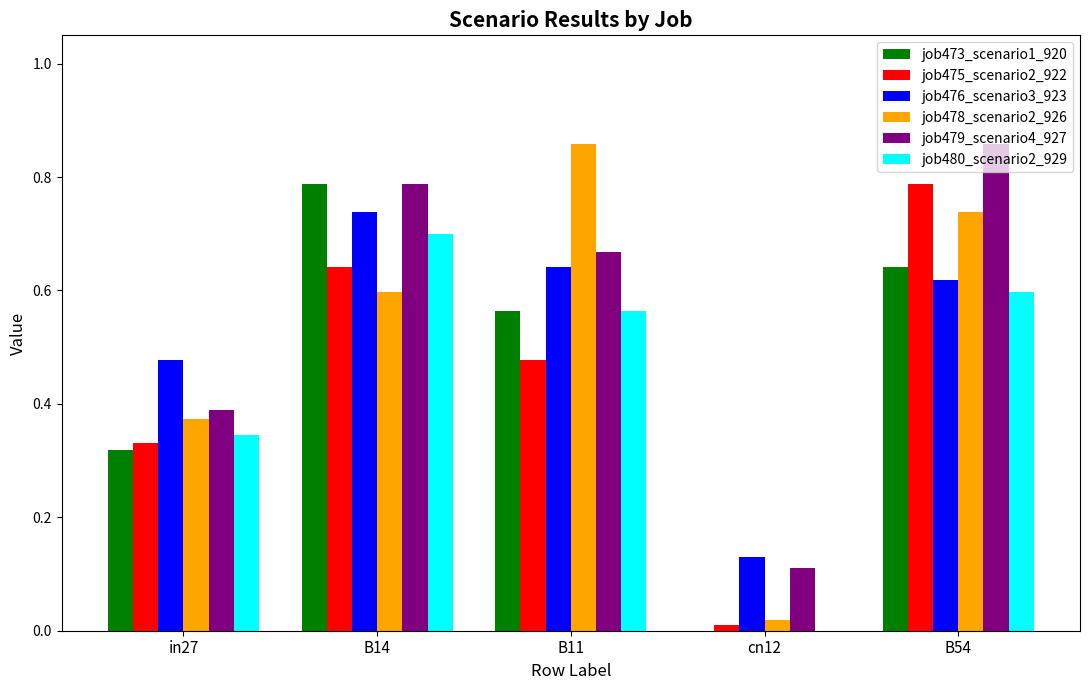

Are the bars grouped side by side (vs. stacked)?

Yes